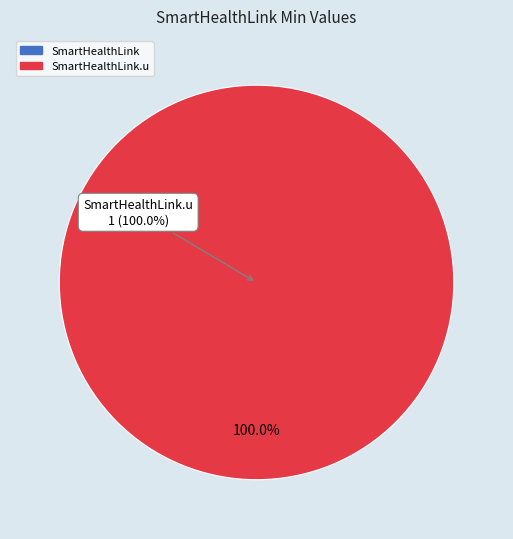

To the nearest percent, what is the difference between the largest and smallest slice percentages?

100%